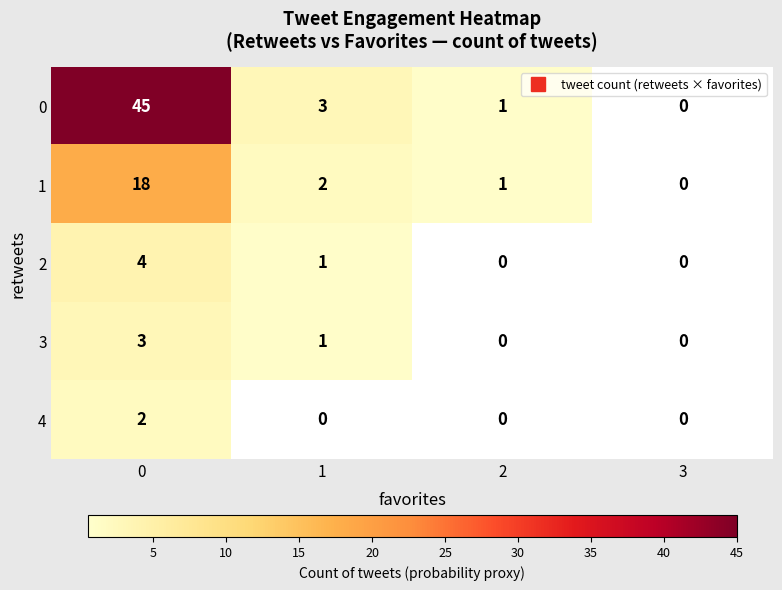

Count the 3 values in the range 0 to 3.

4